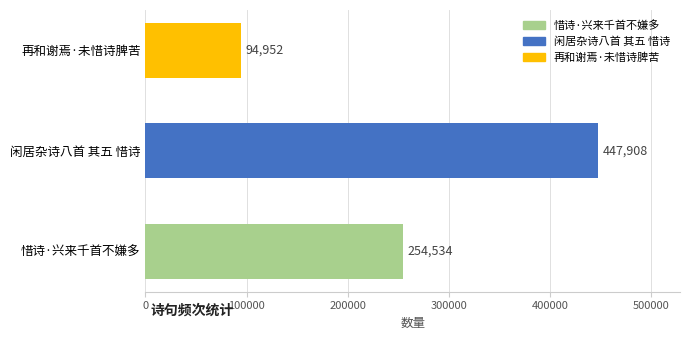

What is the difference between the values at 再和谢焉·未惜诗脾苦 and 闲居杂诗八首 其五 惜诗?

352956